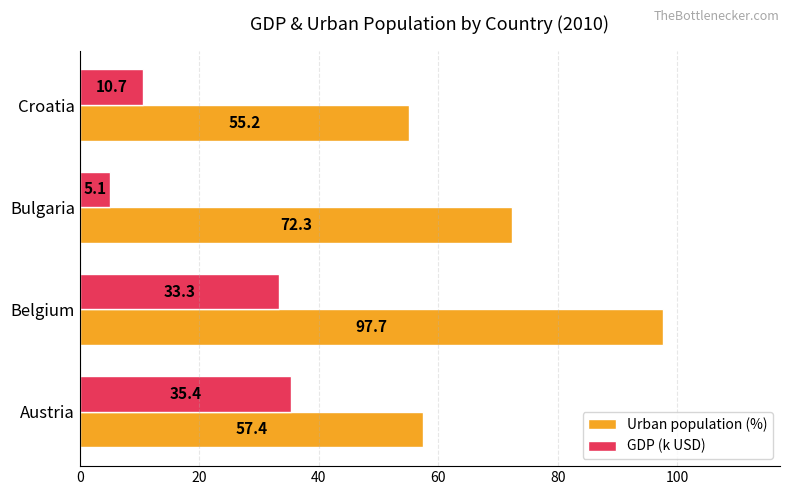

True or false: GDP (k USD) has a value of 16.8 at Belgium.

False